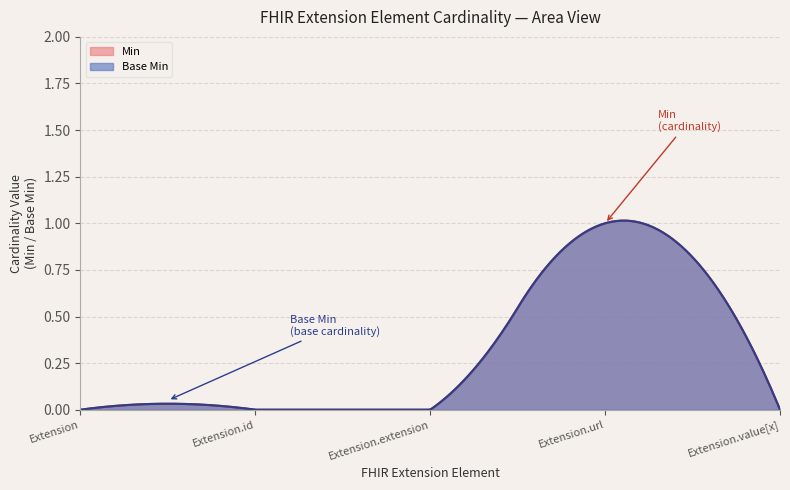

What is the difference between the maximum and minimum values in the Base Min series?

1